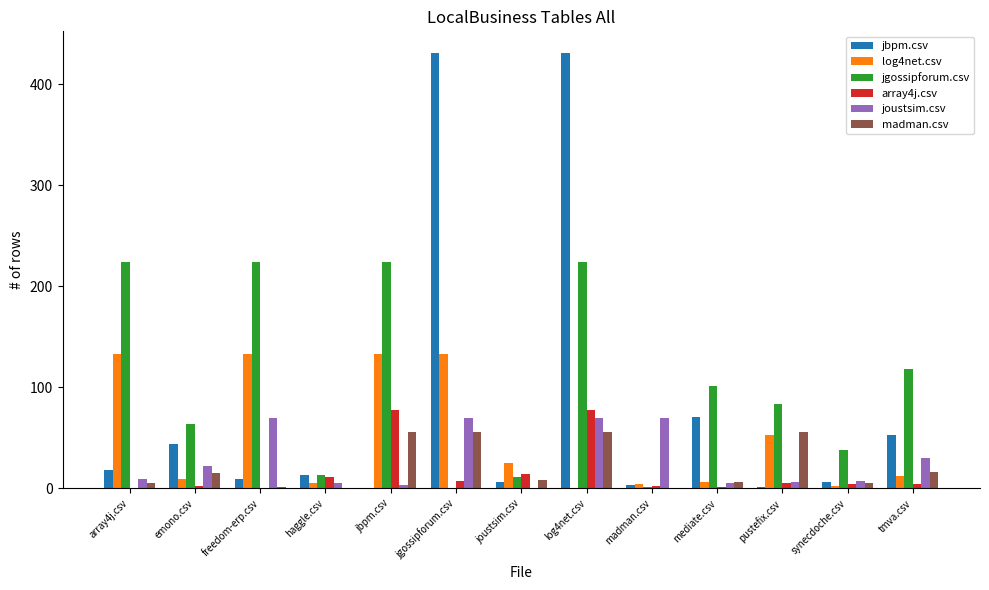

Is the value of jbpm.csv at synecdoche.csv greater than the value of madman.csv at madman.csv?

Yes